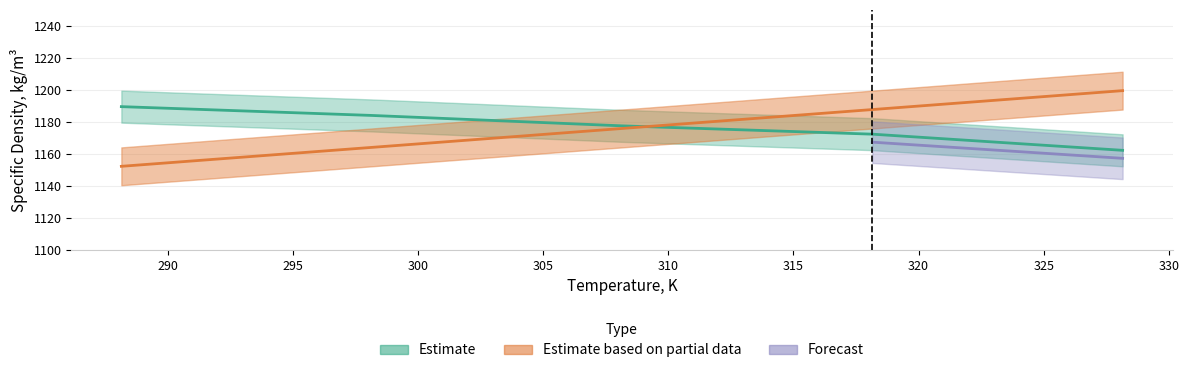

What is the difference between the Temperature, K values at 308.15 and 328.15?

23.7